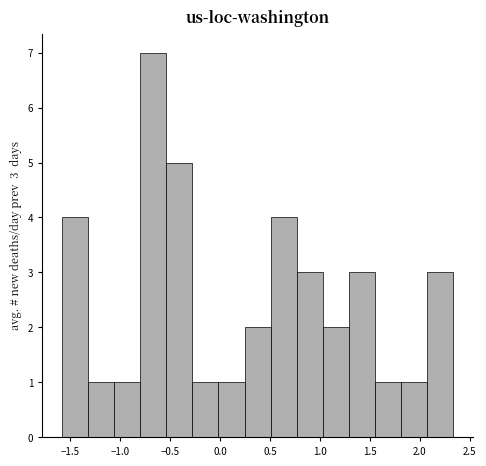

Over which range of the x-axis is the bar tallest?

-0.80 to -0.55